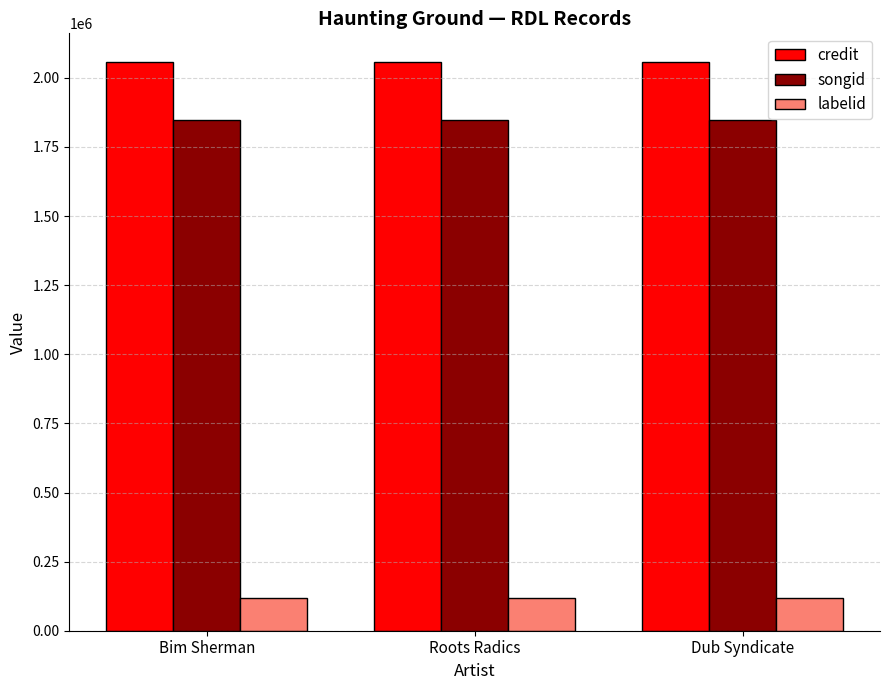

How many bars are there in each group?

3